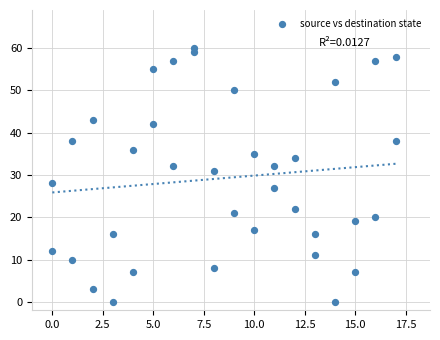

What is the range of X values (max minus min)?

17